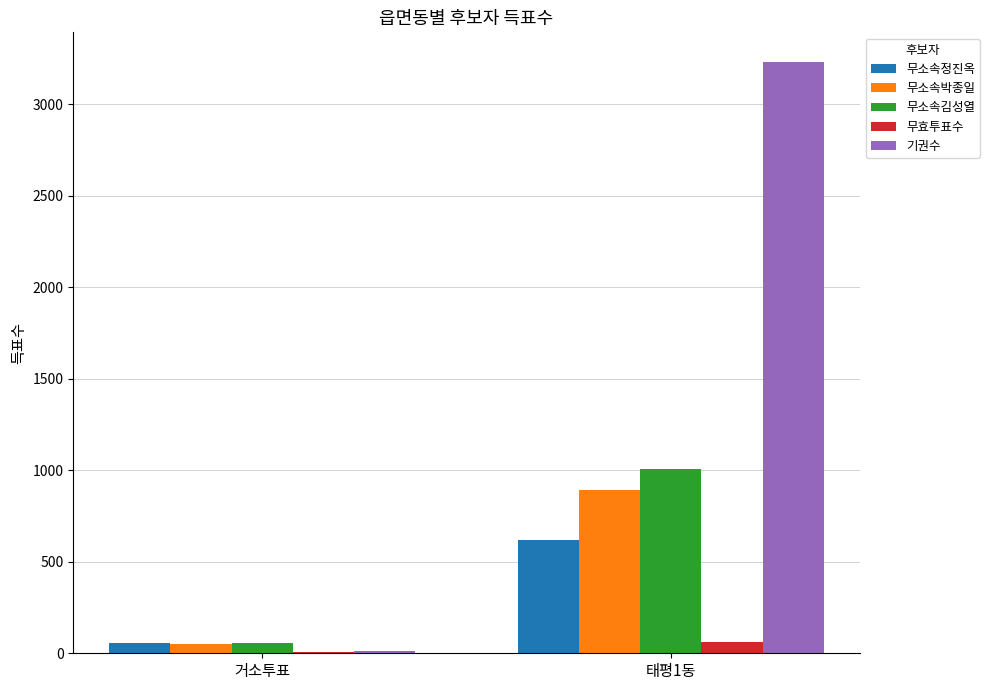

What is the sum of all 무효투표수 values?

66